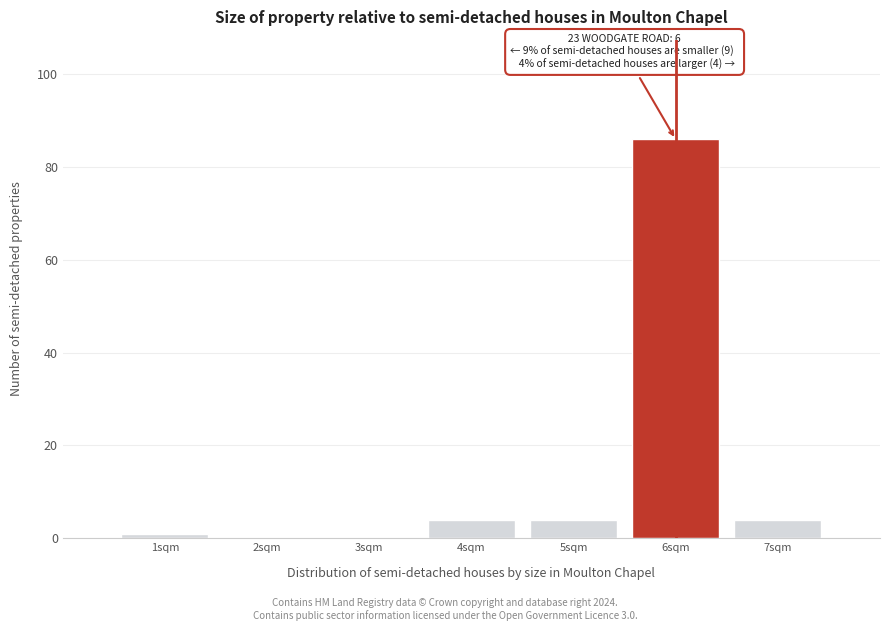

Which range on the x-axis has the tallest bar?

5.5 to 6.5